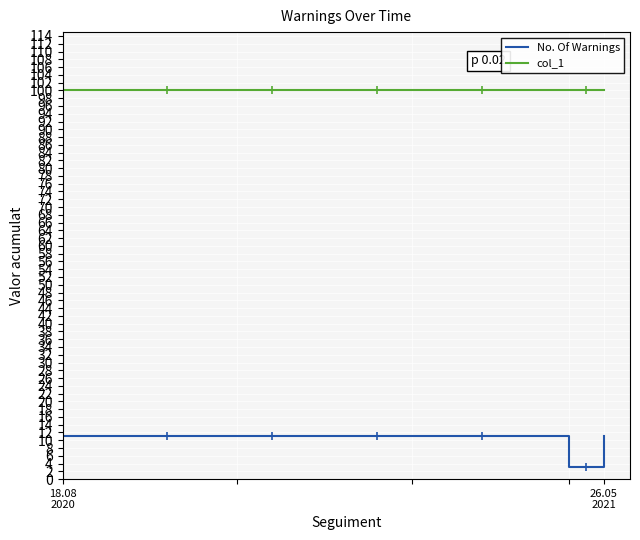

What is the greatest value displayed?

100